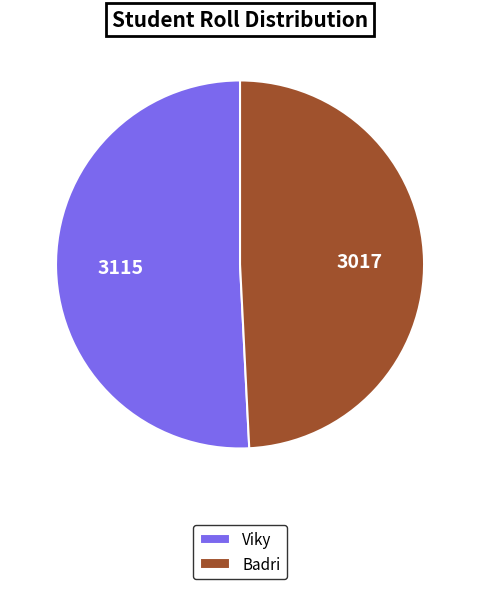

Which category has the biggest portion of the pie?

Viky